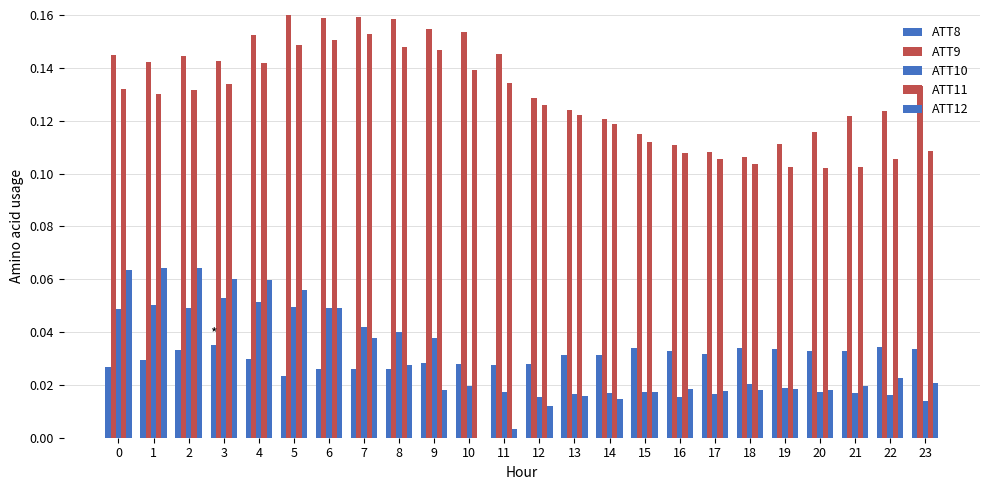

Reading left to right, what are all the values shown in this chart?

ATT8: 0.0	0.0	0.0	0.0	0.0	0.0	0.0	0.0	0.0	0.0	0.0	0.0	0.0	0.0	0.0	0.0	0.0	0.0	0.0	0.0	0.0	0.0	0.0	0.0
ATT9: 0.1	0.1	0.1	0.1	0.2	0.2	0.2	0.2	0.2	0.2	0.2	0.1	0.1	0.1	0.1	0.1	0.1	0.1	0.1	0.1	0.1	0.1	0.1	0.1
ATT10: 0.0	0.1	0.0	0.1	0.1	0.0	0.0	0.0	0.0	0.0	0.0	0.0	0.0	0.0	0.0	0.0	0.0	0.0	0.0	0.0	0.0	0.0	0.0	0.0
ATT11: 0.1	0.1	0.1	0.1	0.1	0.1	0.2	0.2	0.1	0.1	0.1	0.1	0.1	0.1	0.1	0.1	0.1	0.1	0.1	0.1	0.1	0.1	0.1	0.1
ATT12: 0.1	0.1	0.1	0.1	0.1	0.1	0.0	0.0	0.0	0.0	0.0	0.0	0.0	0.0	0.0	0.0	0.0	0.0	0.0	0.0	0.0	0.0	0.0	0.0